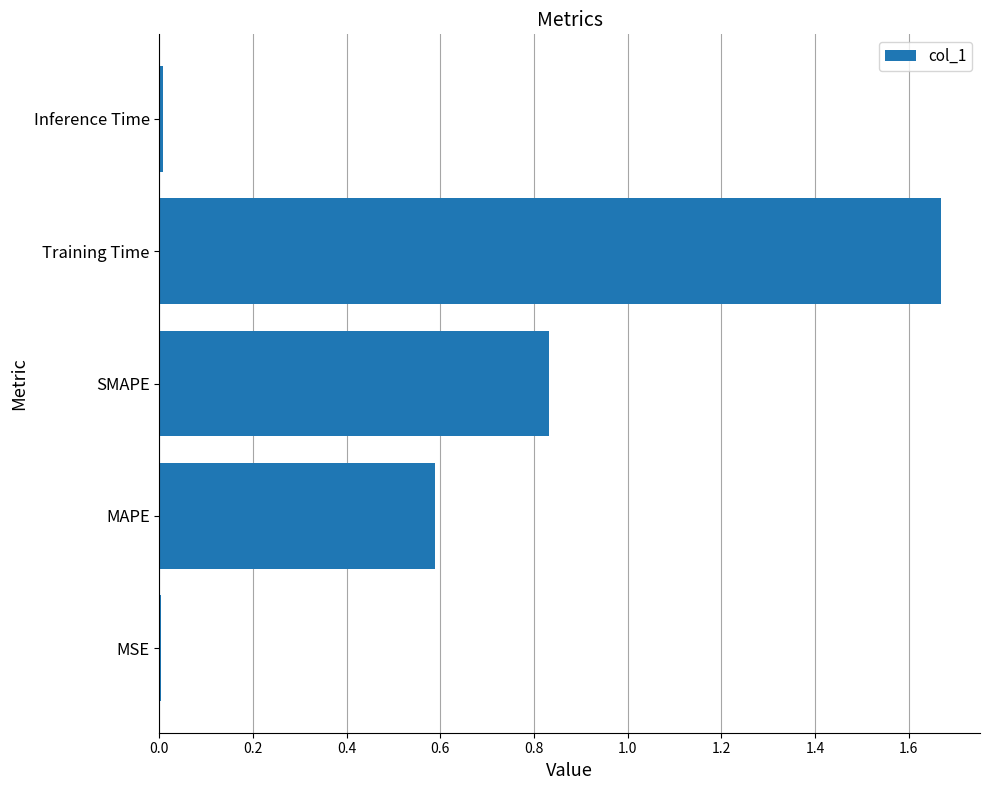

Which label corresponds to the largest value in the chart?

Training Time